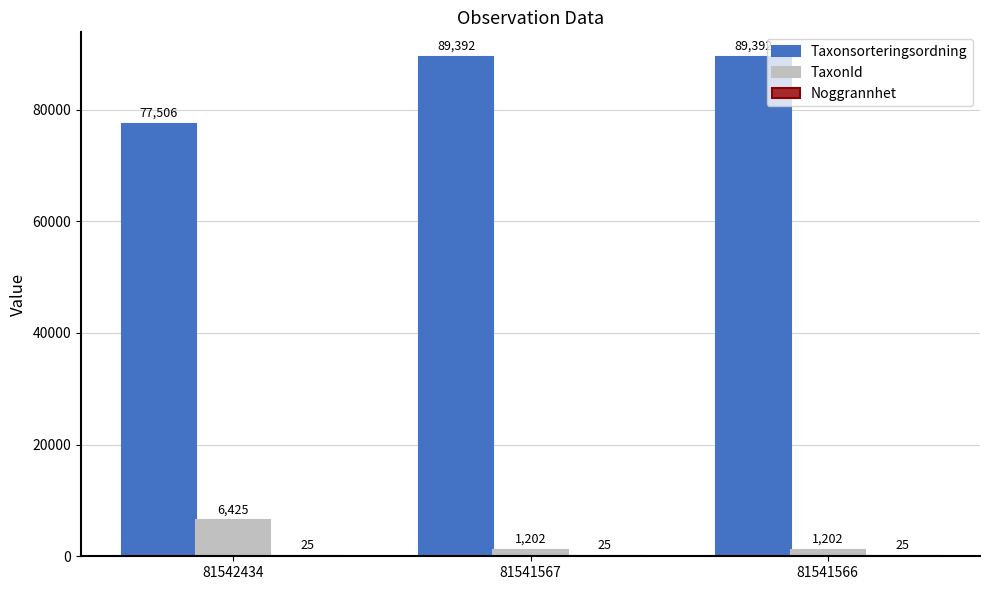

How many categories are shown in the chart?

3